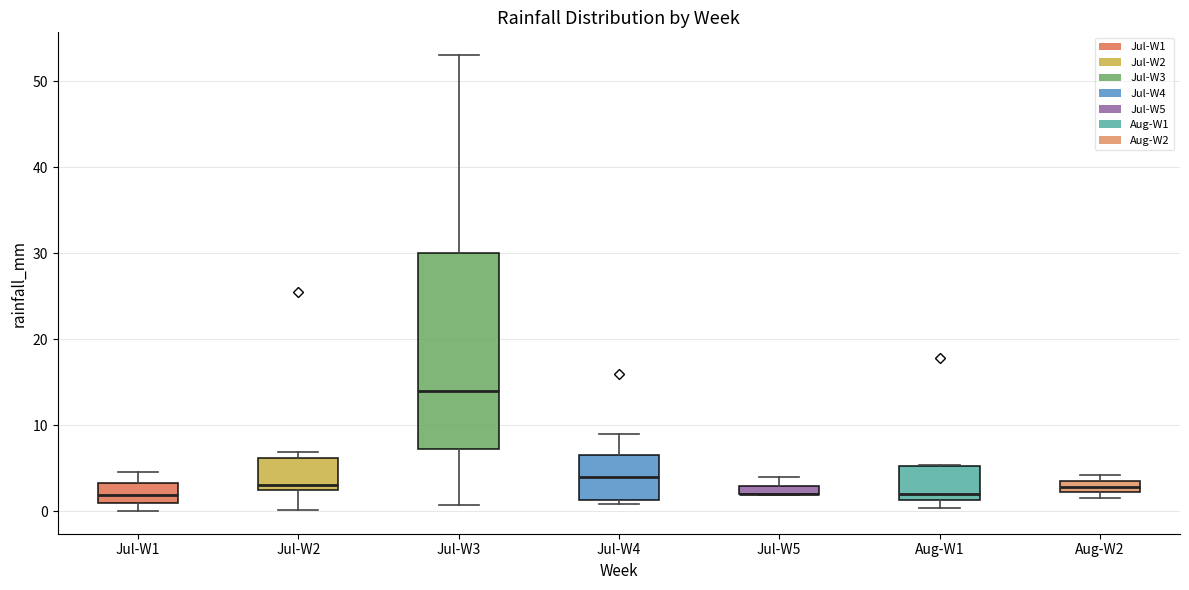

Where does the median line of the box for Jul-W1 sit on the y-axis? The values are not printed on the chart, so give them approximately, as read against the axis.

2